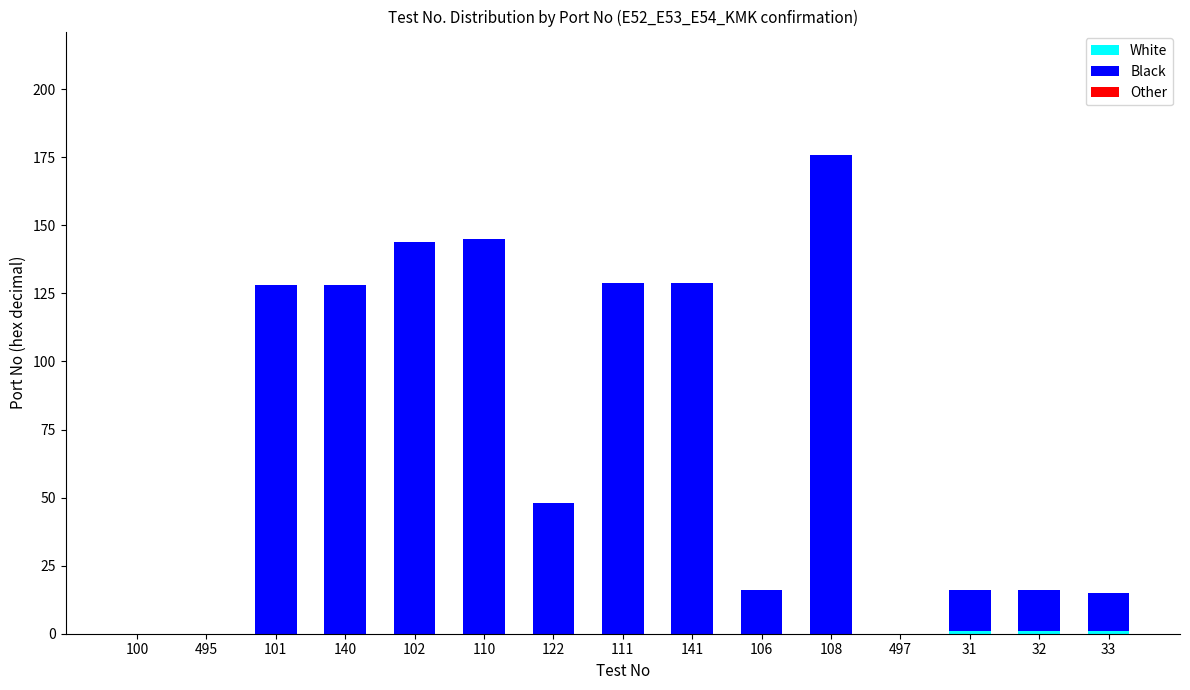

At which category is the sum across all series the highest?

108